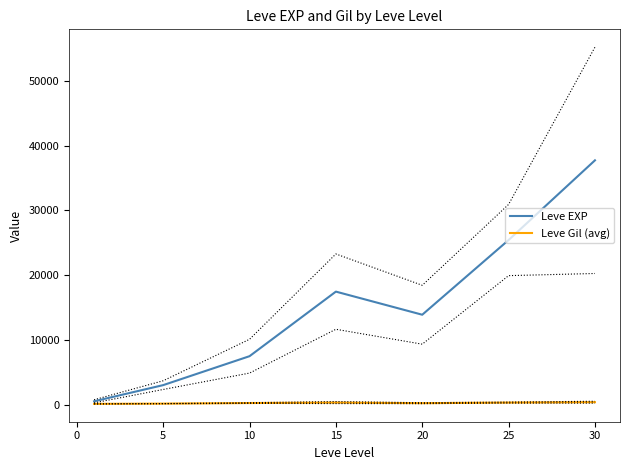

What is the value of the Leve EXP point at the 4th from the left?

17445.0